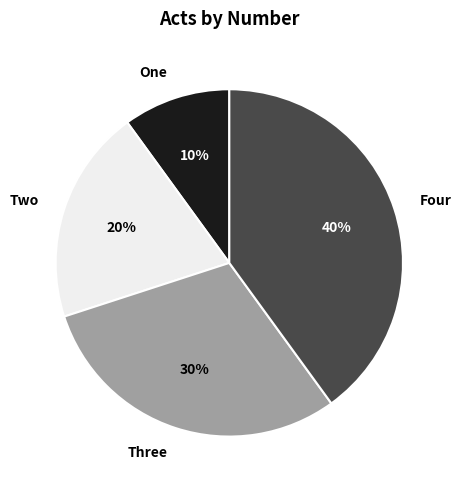

To the nearest percent, what percentage of the pie is One?

10%